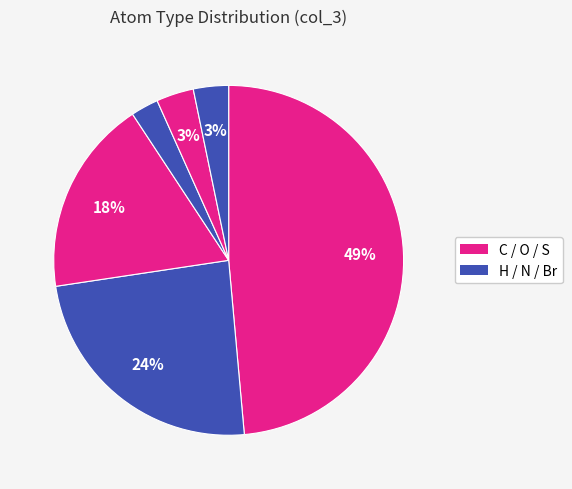

How many segments does this pie chart have?

6